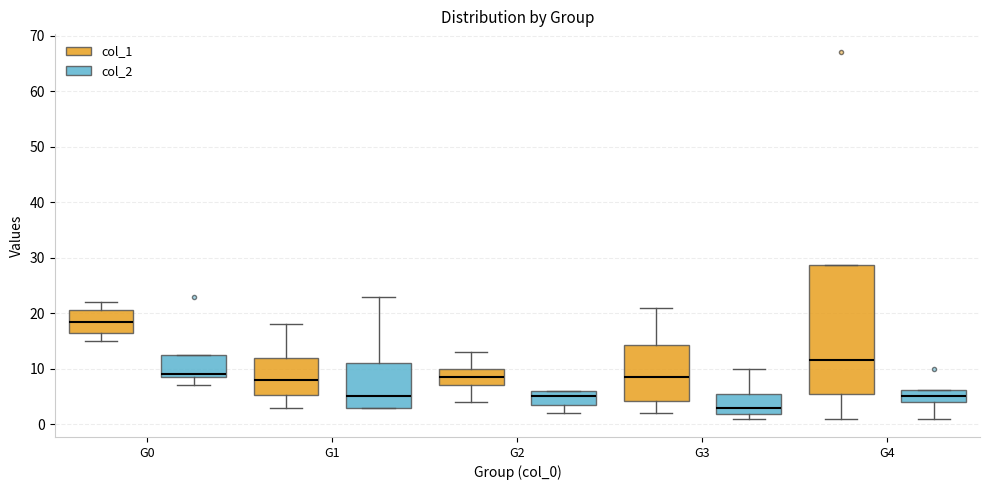

Reading left to right, transcribe this box plot: for each box, give where its median line is, the range the box spans, and where its two whiskers end, as read against the y-axis. The values are not printed on the chart, so give them approximately, as read against the axis.

G0 (col_1): median 19, box 17 to 21, whiskers 15 to 22
G0 (col_2): median 9 (just above the box's lower edge), box 9 to 13, whiskers 7 to 13
G1 (col_1): median 8, box 5 to 12, whiskers 3 to 18
G1 (col_2): median 5, box 3 to 11, whiskers 3 to 23
G2 (col_1): median 9, box 7 to 10, whiskers 4 to 13
G2 (col_2): median 5, box 4 to 6, whiskers 2 to 6
G3 (col_1): median 9, box 4 to 14, whiskers 2 to 21
G3 (col_2): median 3, box 2 to 6, whiskers 1 to 10
G4 (col_1): median 12, box 6 to 29, whiskers 1 to 29
G4 (col_2): median 5, box 4 to 6, whiskers 1 to 6